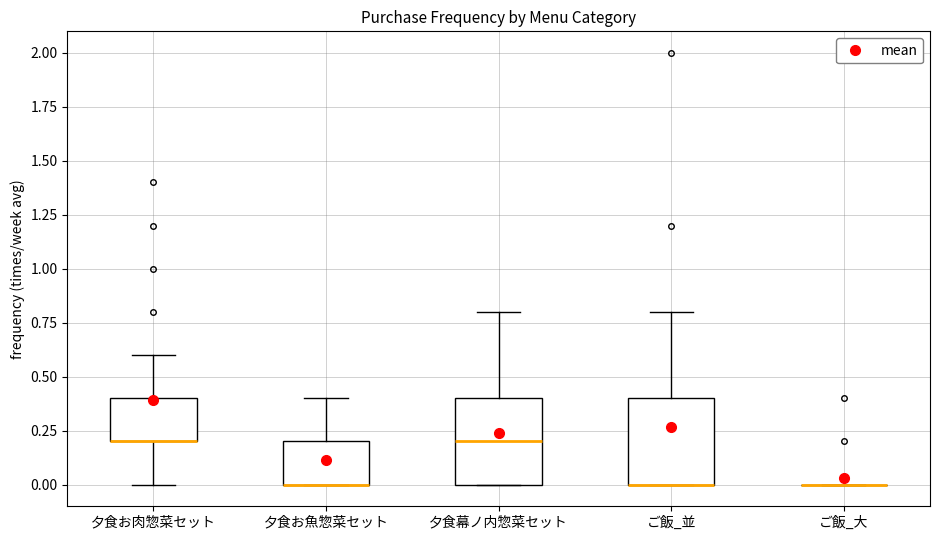

Where is the lower edge of the box for ご飯_並 on the y-axis? The values are not printed on the chart, so give them approximately, as read against the axis.

0.0